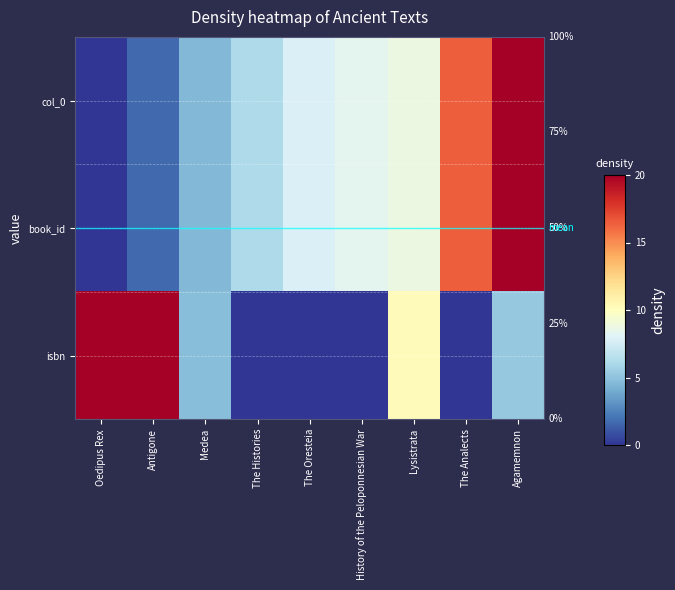

At which category is the sum across all series the highest?

Agamemnon